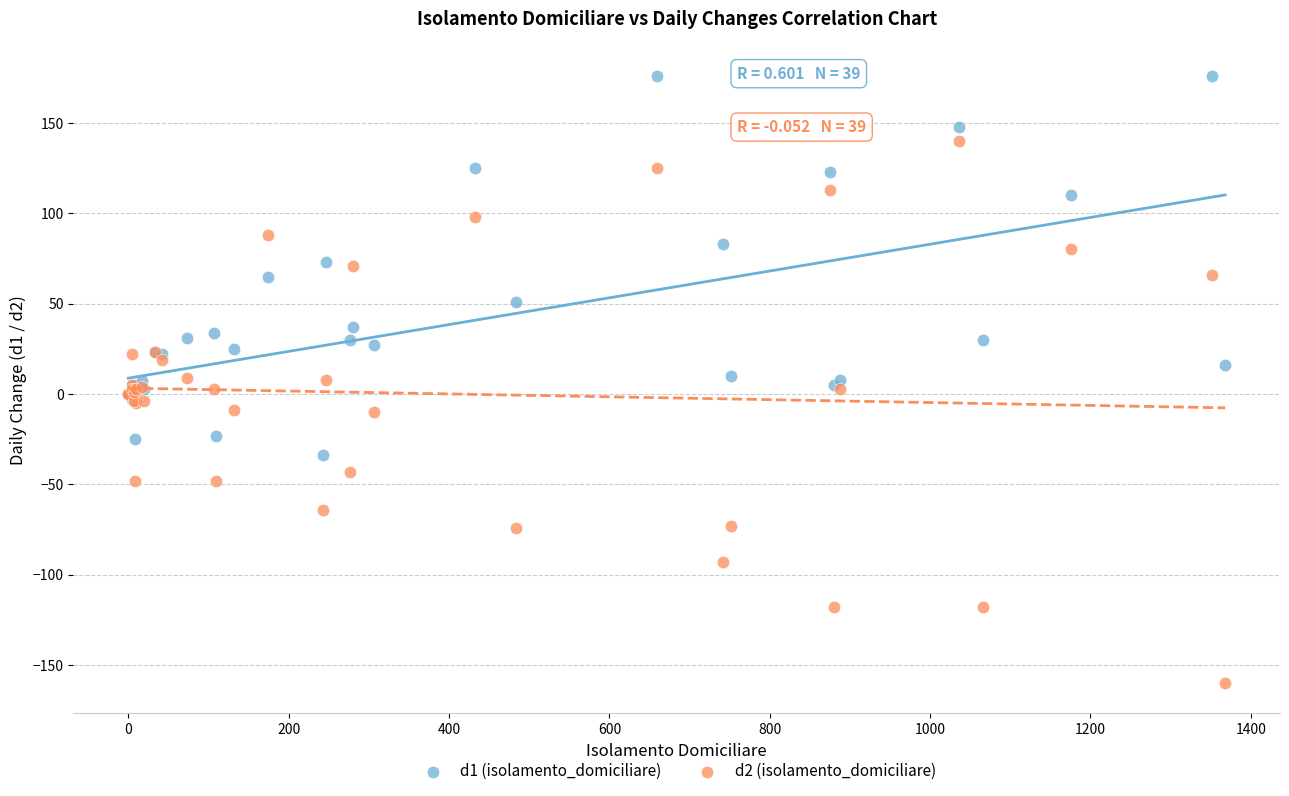

Which series reaches the minimum Y coordinate?

d2 (isolamento_domiciliare)